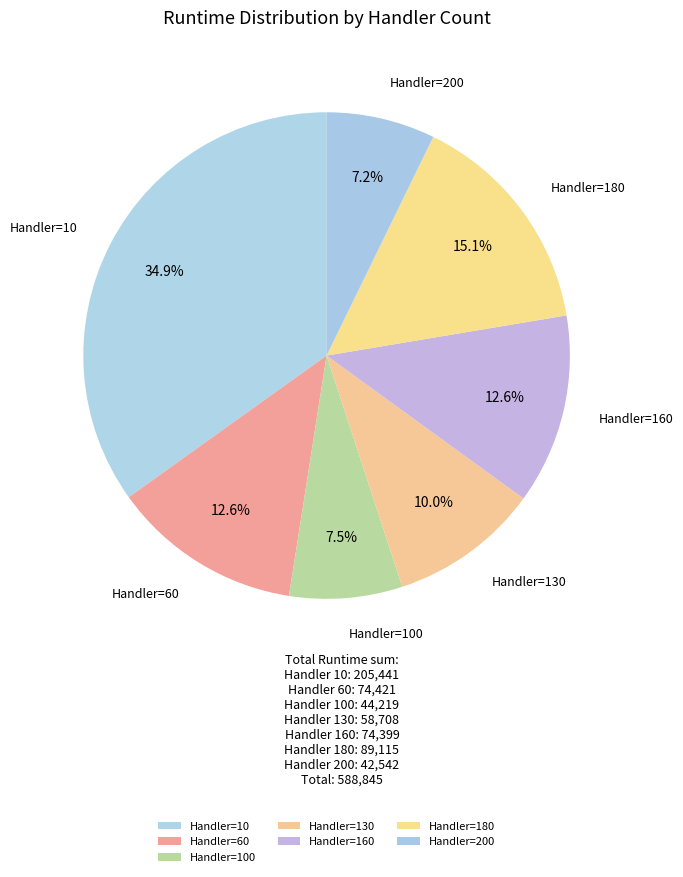

Is Handler=10 the majority of the pie?

No